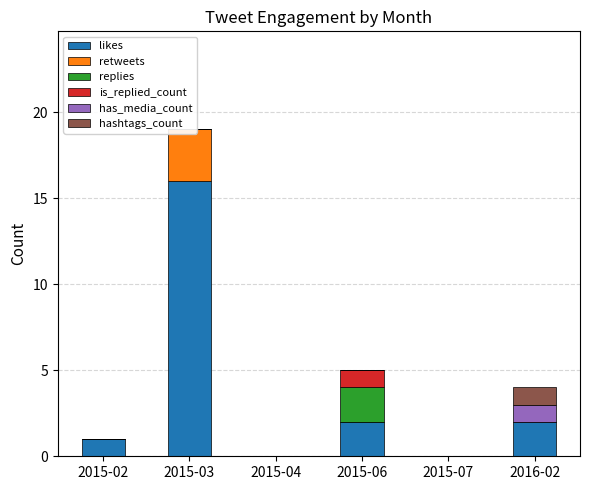

Which series changed the most between 2015-04 and 2015-07?

likes